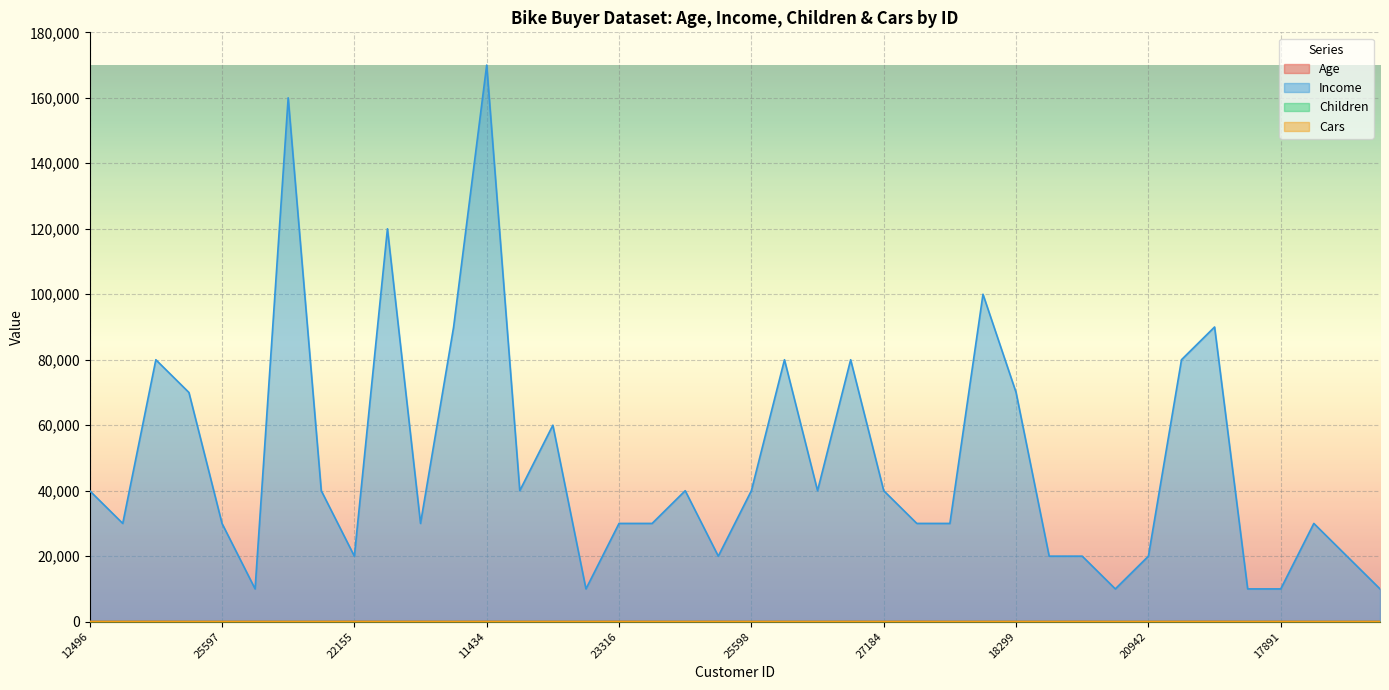

How many lines are shown in the chart?

4